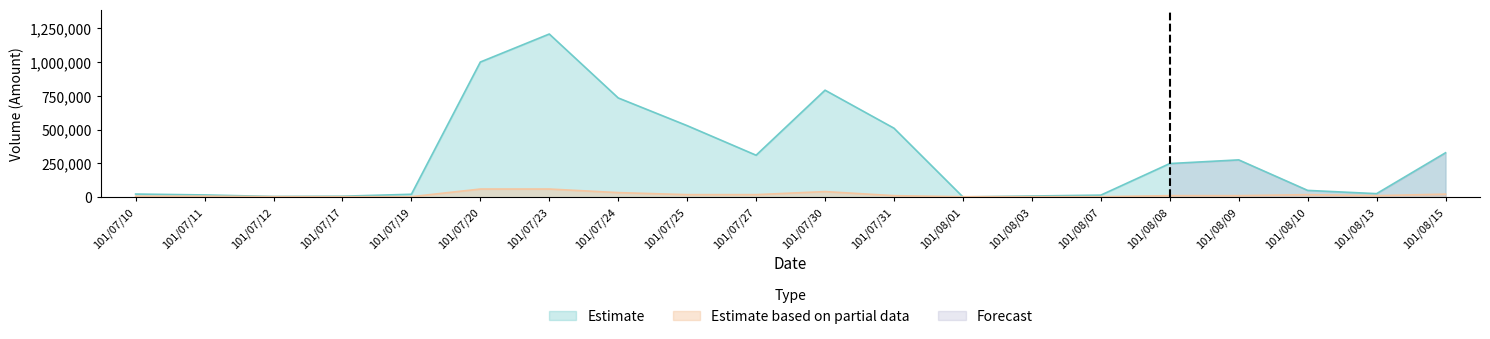

What is the difference between the second highest and second lowest values in the Estimate series?

995450.0